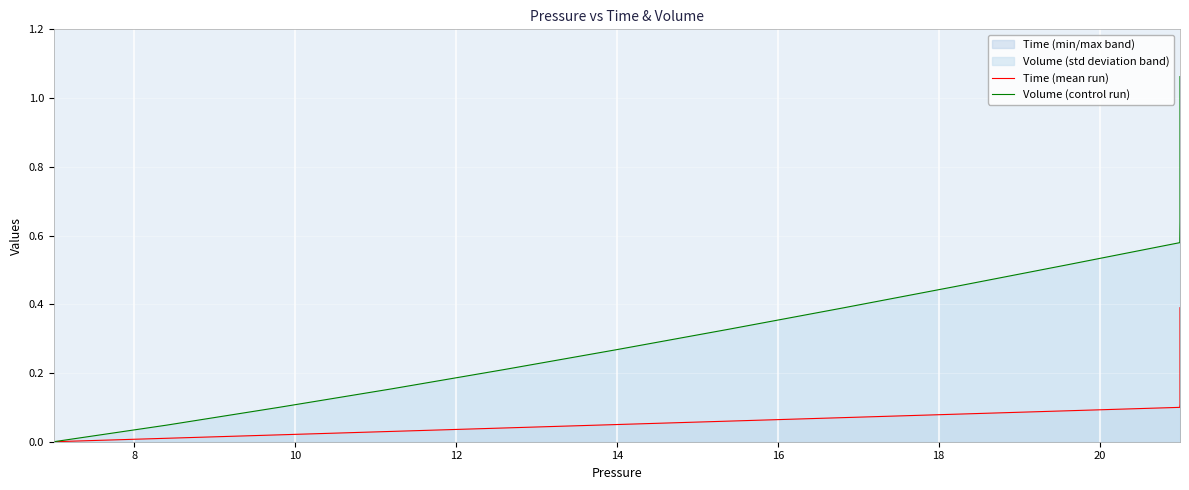

True or false: Time (mean run) has more than 0 points higher than both neighbors.

False